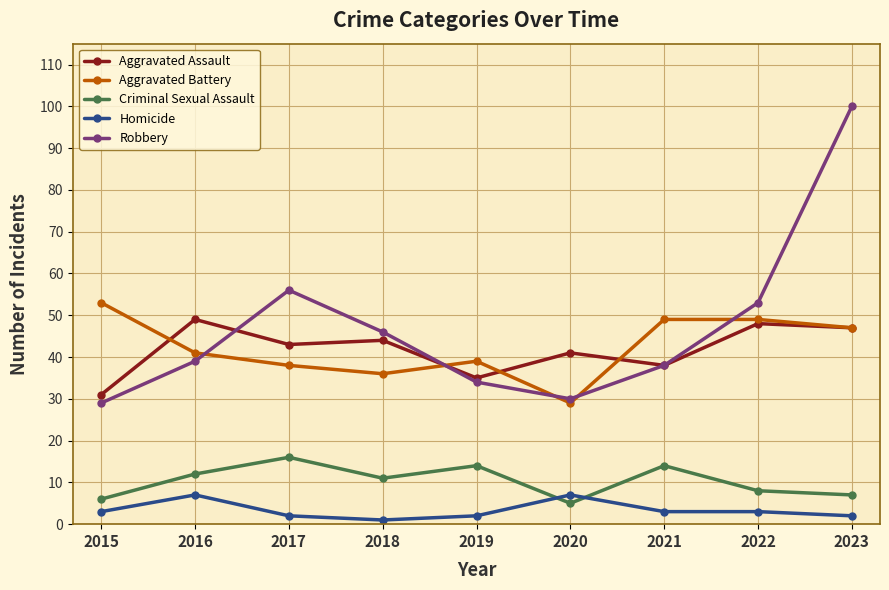

What is the approximate value of Criminal Sexual Assault at 2017?

16